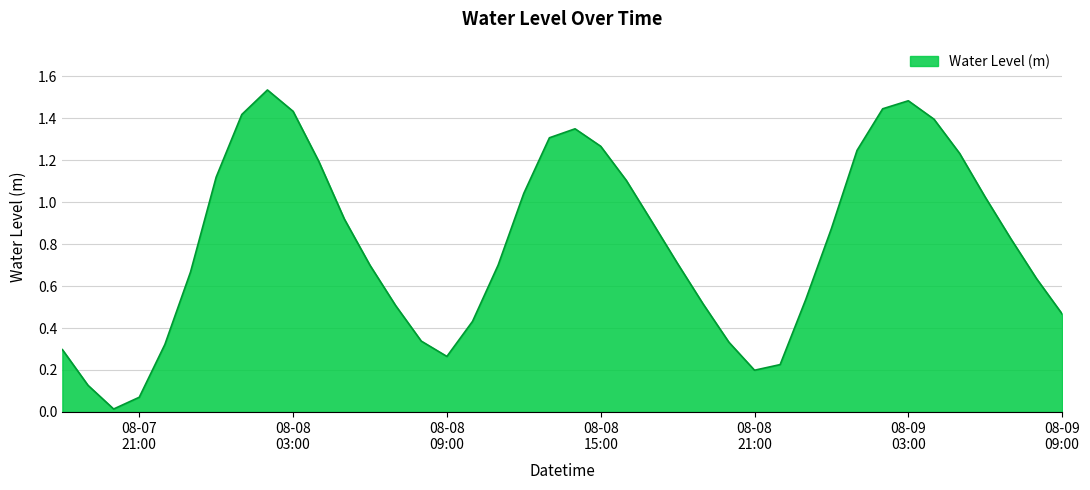

Rank the categories by value from lowest to highest.

2023-08-07 20:00:00, 2023-08-07 21:00:00, 2023-08-07 19:00:00, 2023-08-08 21:00:00, 2023-08-08 22:00:00, 2023-08-08 09:00:00, 2023-08-07 18:00:00, 2023-08-07 22:00:00, 2023-08-08 20:00:00, 2023-08-08 08:00:00, 2023-08-08 10:00:00, 2023-08-09 09:00:00, 2023-08-08 07:00:00, 2023-08-08 19:00:00, 2023-08-08 23:00:00, 2023-08-09 08:00:00, 2023-08-07 23:00:00, 2023-08-08 06:00:00, 2023-08-08 11:00:00, 2023-08-08 18:00:00, 2023-08-09 07:00:00, 2023-08-09 00:00:00, 2023-08-08 17:00:00, 2023-08-08 05:00:00, 2023-08-09 06:00:00, 2023-08-08 12:00:00, 2023-08-08 16:00:00, 2023-08-08 00:00:00, 2023-08-08 04:00:00, 2023-08-09 05:00:00, 2023-08-09 01:00:00, 2023-08-08 15:00:00, 2023-08-08 13:00:00, 2023-08-08 14:00:00, 2023-08-09 04:00:00, 2023-08-08 01:00:00, 2023-08-08 03:00:00, 2023-08-09 02:00:00, 2023-08-09 03:00:00, 2023-08-08 02:00:00